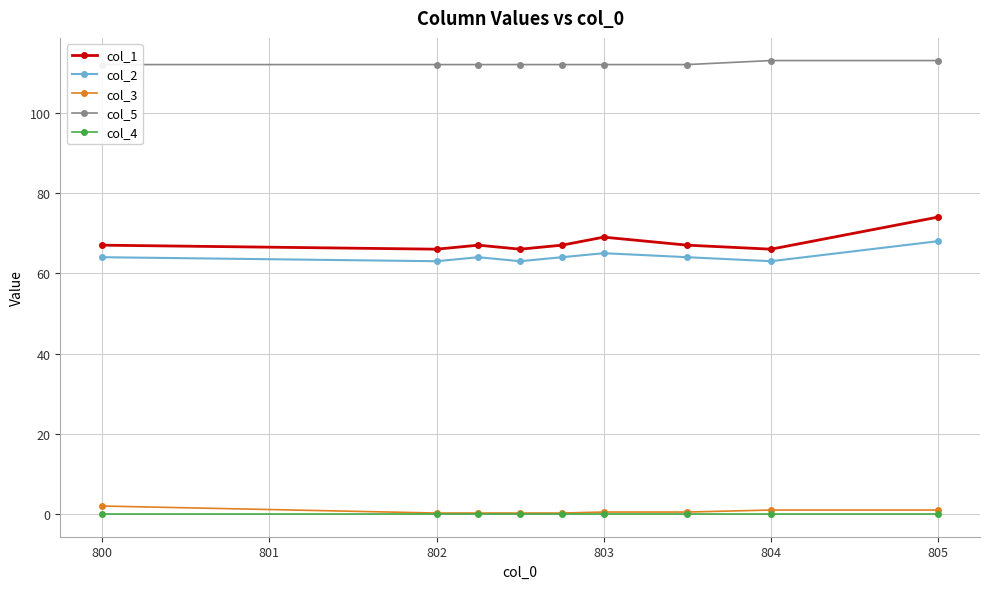

Is it true that col_2 equals 87.6 at 803?

False